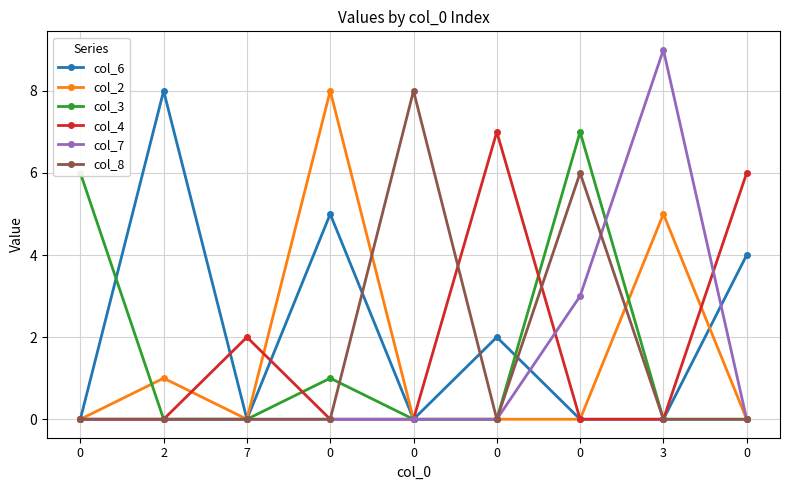

What are all the series names shown in the legend?

col_6, col_2, col_3, col_4, col_7, col_8